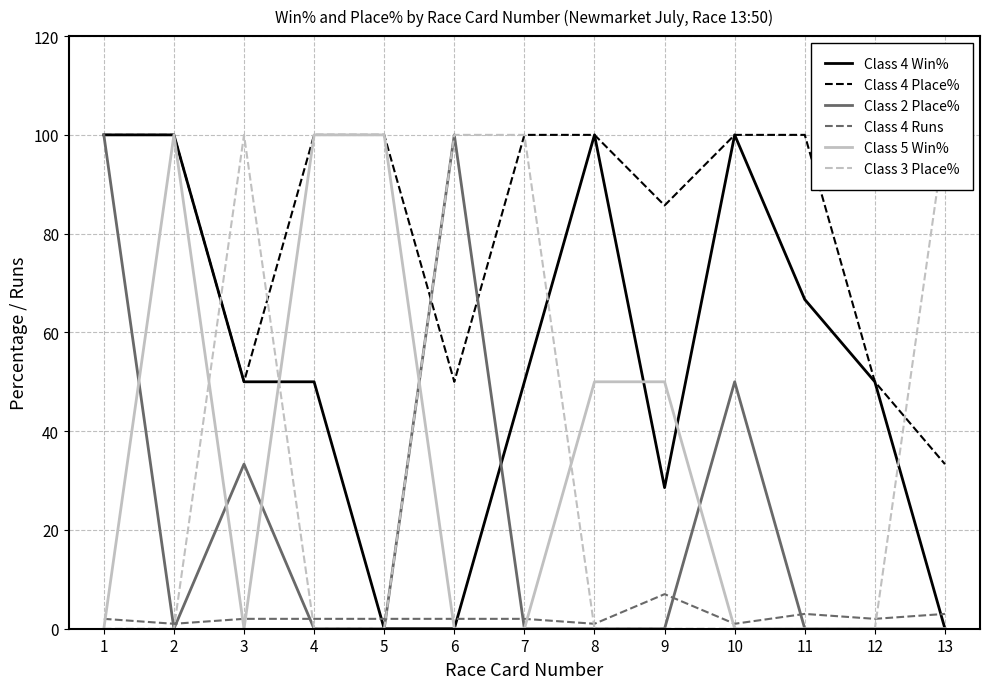

List the series in order of their peak value, highest first.

Class 4 Win%, Class 4 Place%, Class 2 Place%, Class 5 Win%, Class 3 Place%, Class 4 Runs